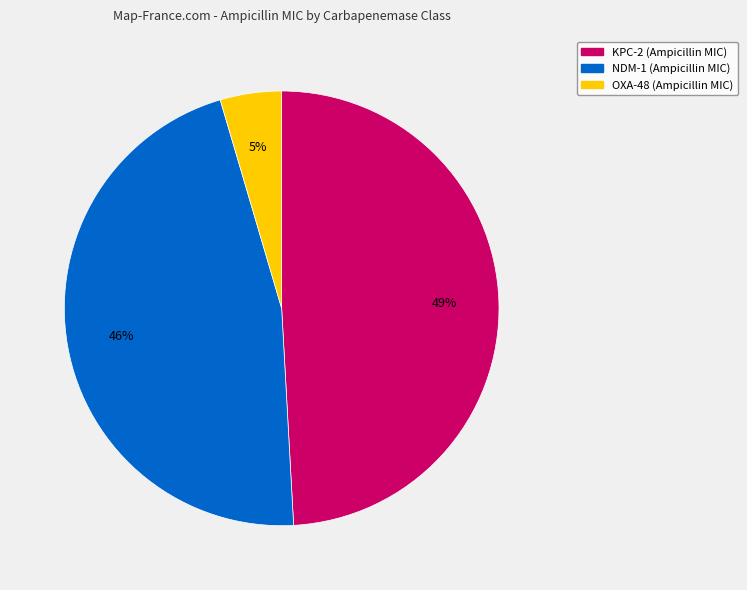

Does KPC-2 represent more than half of the total?

No